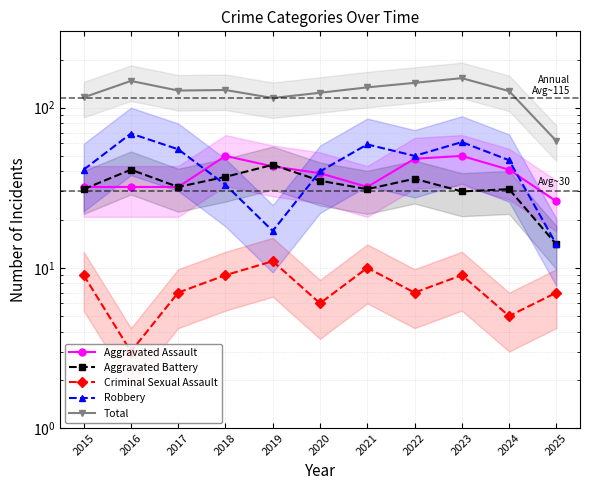

True or false: Total and Aggravated Assault intersect in this chart.

False